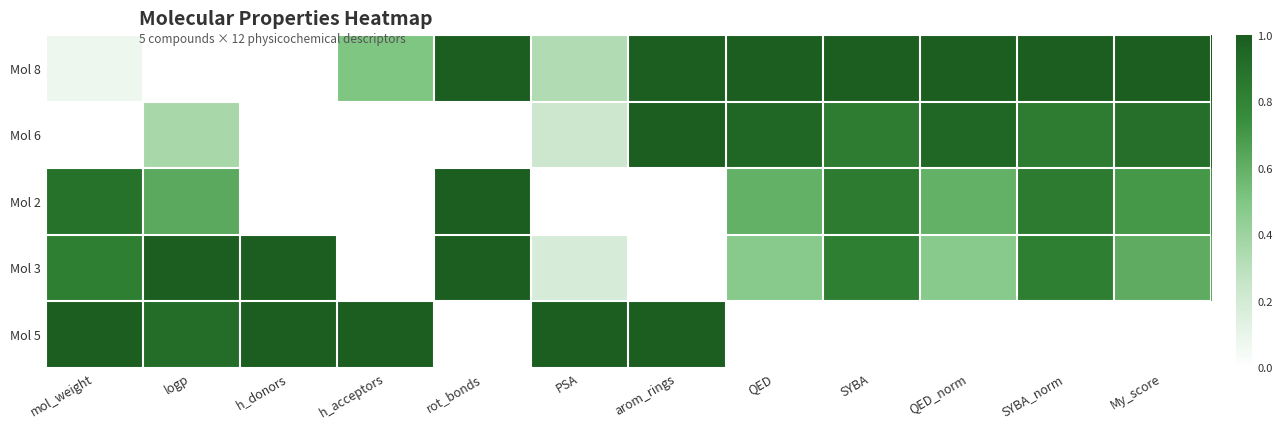

Reading left to right, extract all data points from this chart.

Mol 8: mol_weight=0.1	logp=0.0	h_donors=0.0	h_acceptors=0.5	rot_bonds=1.0	PSA=0.3	arom_rings=1.0	QED=1.0	SYBA=1.0	QED_norm=1.0	SYBA_norm=1.0	My_score=1.0
Mol 6: mol_weight=0.0	logp=0.4	h_donors=0.0	h_acceptors=0.0	rot_bonds=0.0	PSA=0.2	arom_rings=1.0	QED=1.0	SYBA=0.8	QED_norm=1.0	SYBA_norm=0.8	My_score=0.9
Mol 2: mol_weight=0.9	logp=0.6	h_donors=0.0	h_acceptors=0.0	rot_bonds=1.0	PSA=0.0	arom_rings=0.0	QED=0.6	SYBA=0.8	QED_norm=0.6	SYBA_norm=0.8	My_score=0.7
Mol 3: mol_weight=0.8	logp=1.0	h_donors=1.0	h_acceptors=0.0	rot_bonds=1.0	PSA=0.2	arom_rings=0.0	QED=0.5	SYBA=0.8	QED_norm=0.5	SYBA_norm=0.8	My_score=0.6
Mol 5: mol_weight=1.0	logp=0.9	h_donors=1.0	h_acceptors=1.0	rot_bonds=0.0	PSA=1.0	arom_rings=1.0	QED=0.0	SYBA=0.0	QED_norm=0.0	SYBA_norm=0.0	My_score=0.0